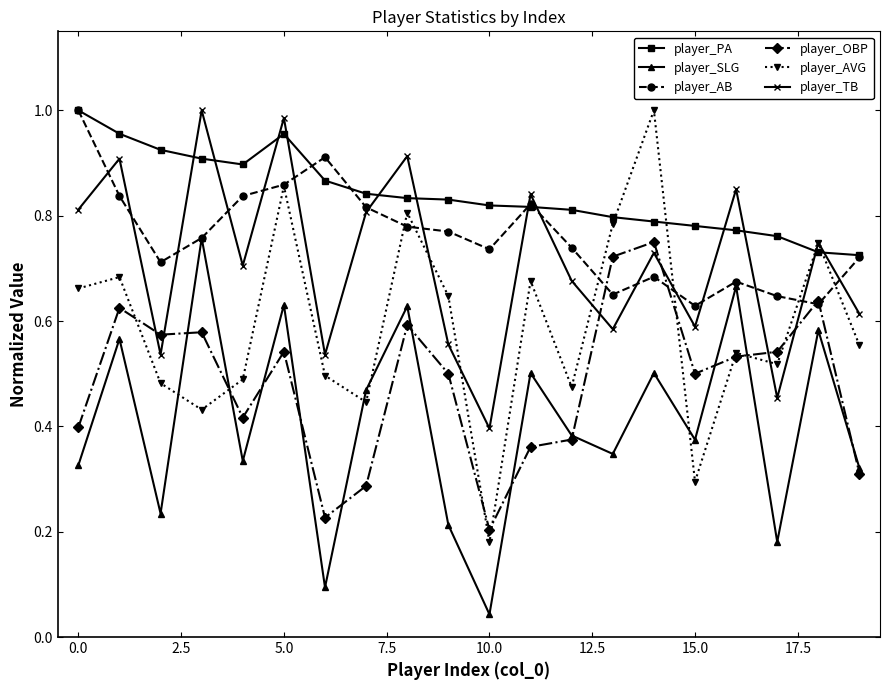

True or false: player_AB has more than 1 points higher than both neighbors.

True